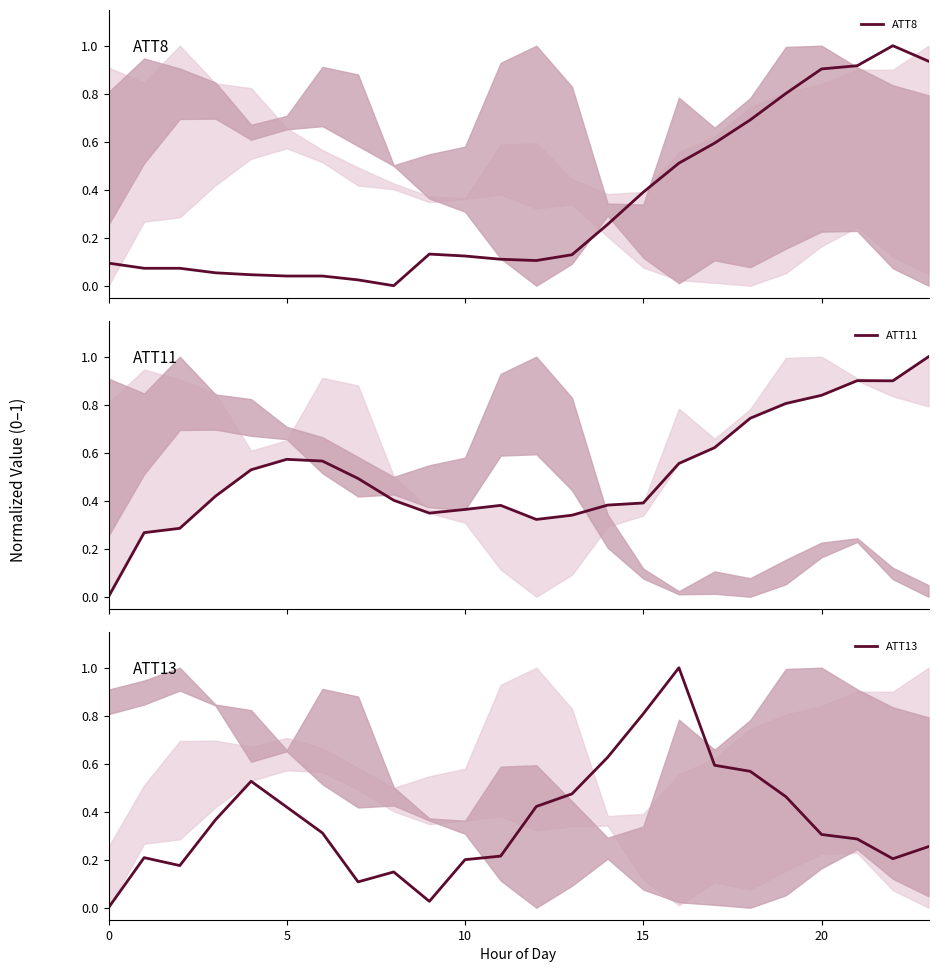

How many series are shown in this chart?

3